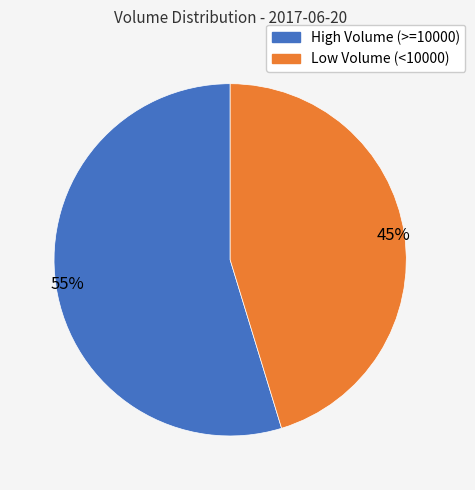

To the nearest percent, what is the average slice percentage?

50%